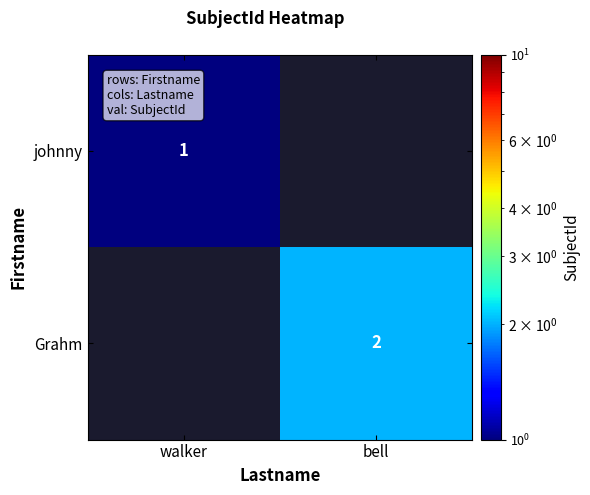

At which category does the chart reach its peak across all series?

bell